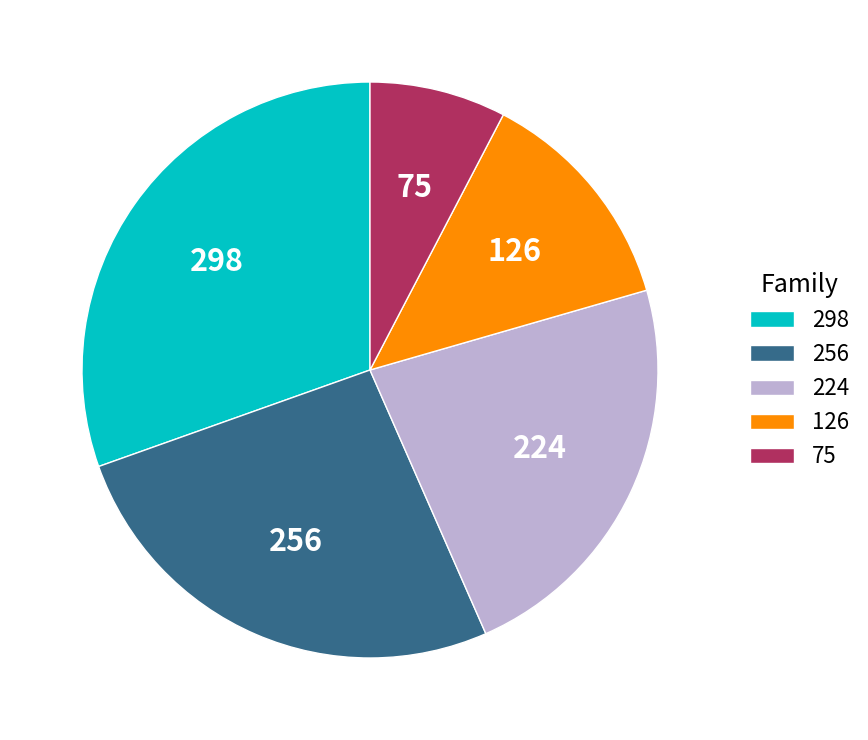

How many segments does this pie chart have?

5